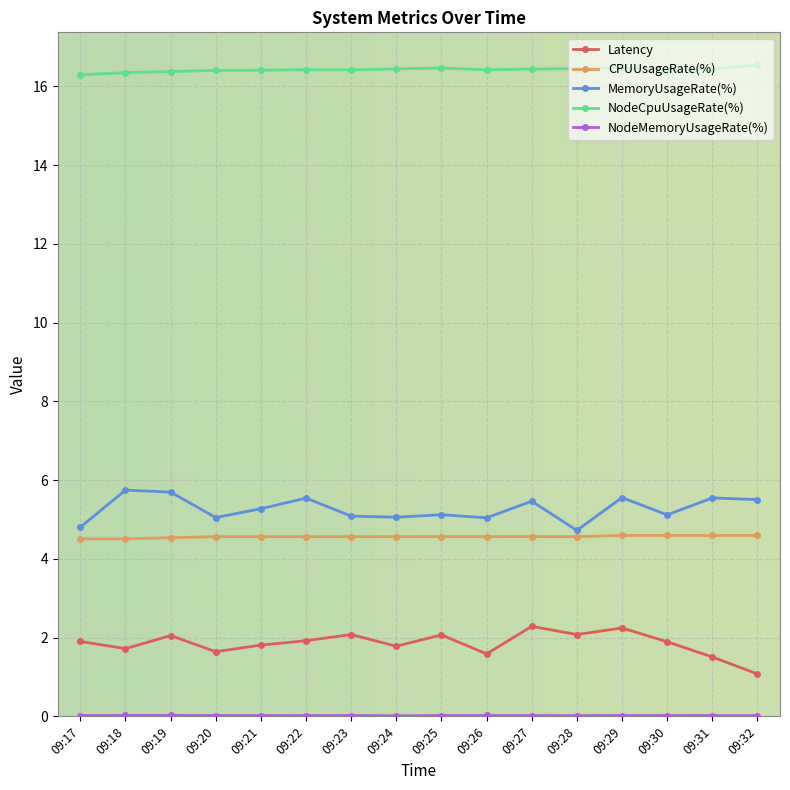

Is it true that Latency equals 1.1 at 09:32?

True